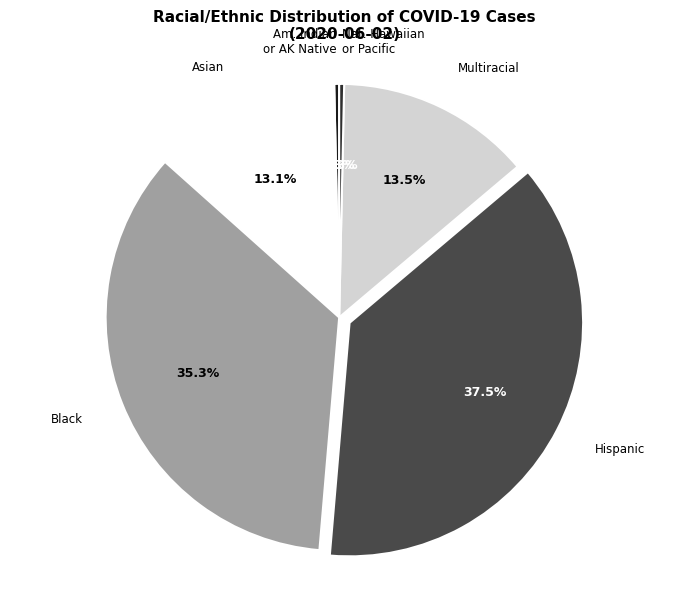

Is there any slice that represents more than half of the pie?

No